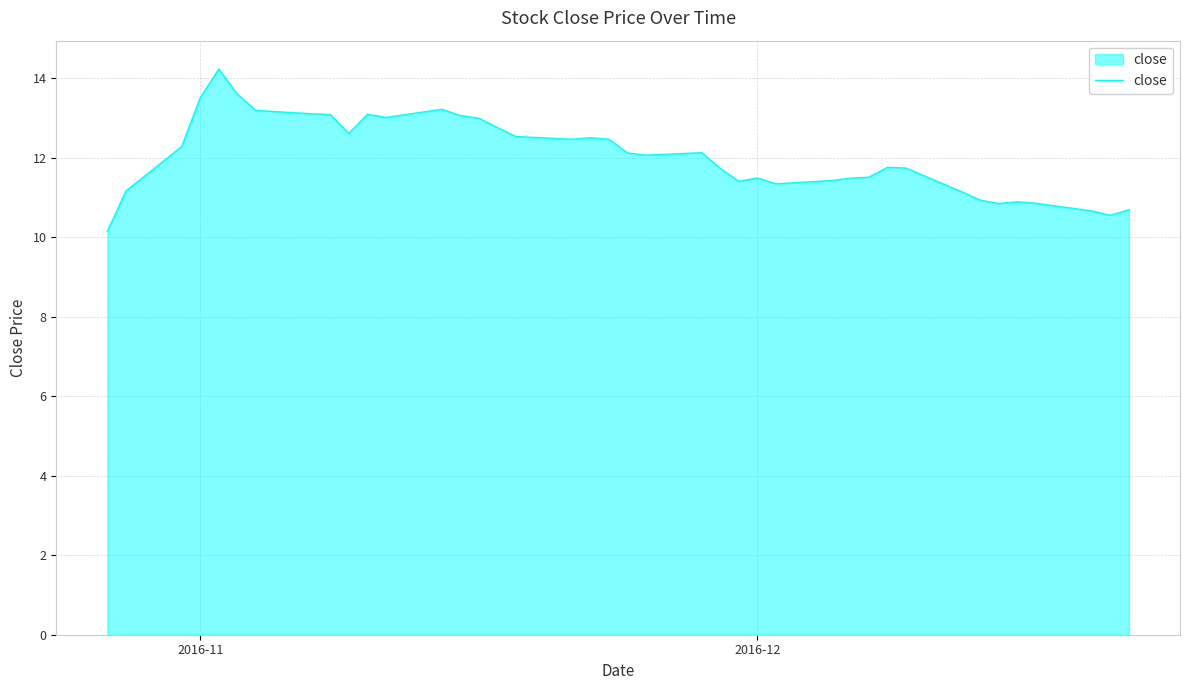

What is the smallest value displayed?

10.1